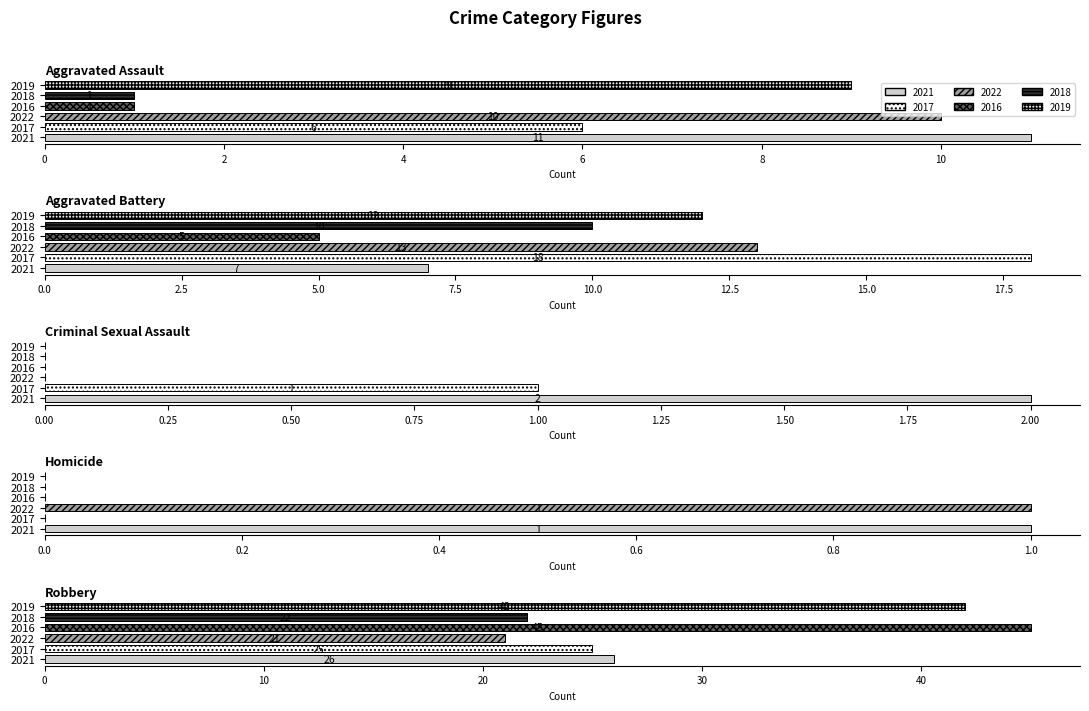

What is the sum of the 2019 values at Aggravated Battery and Homicide?

12